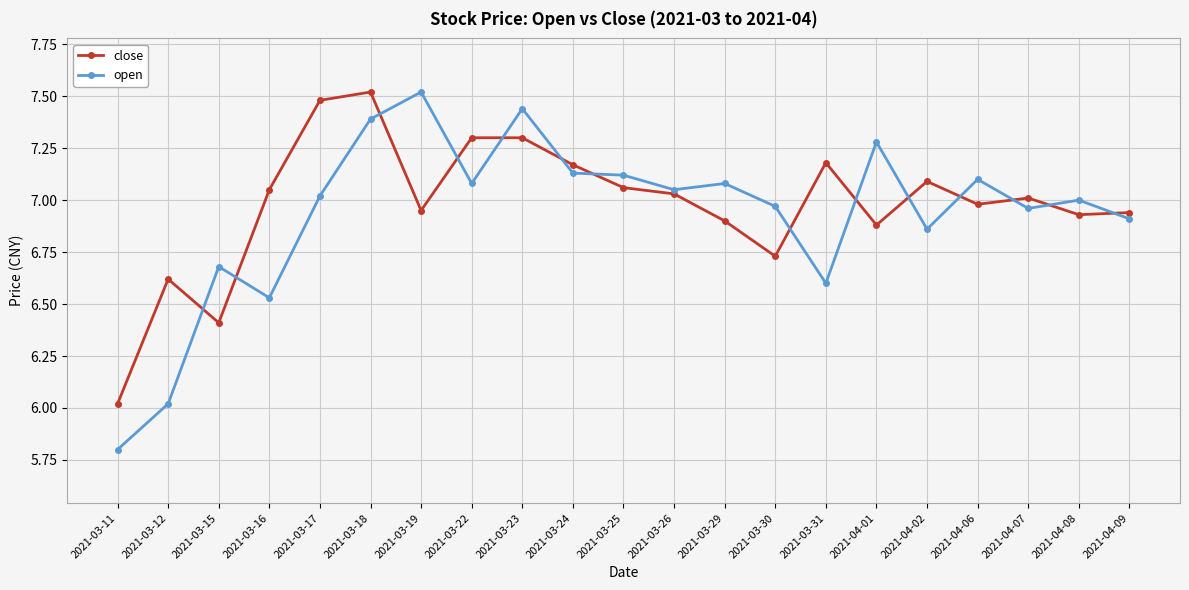

Rank the series at 2021-03-29 from lowest to highest value.

close, open